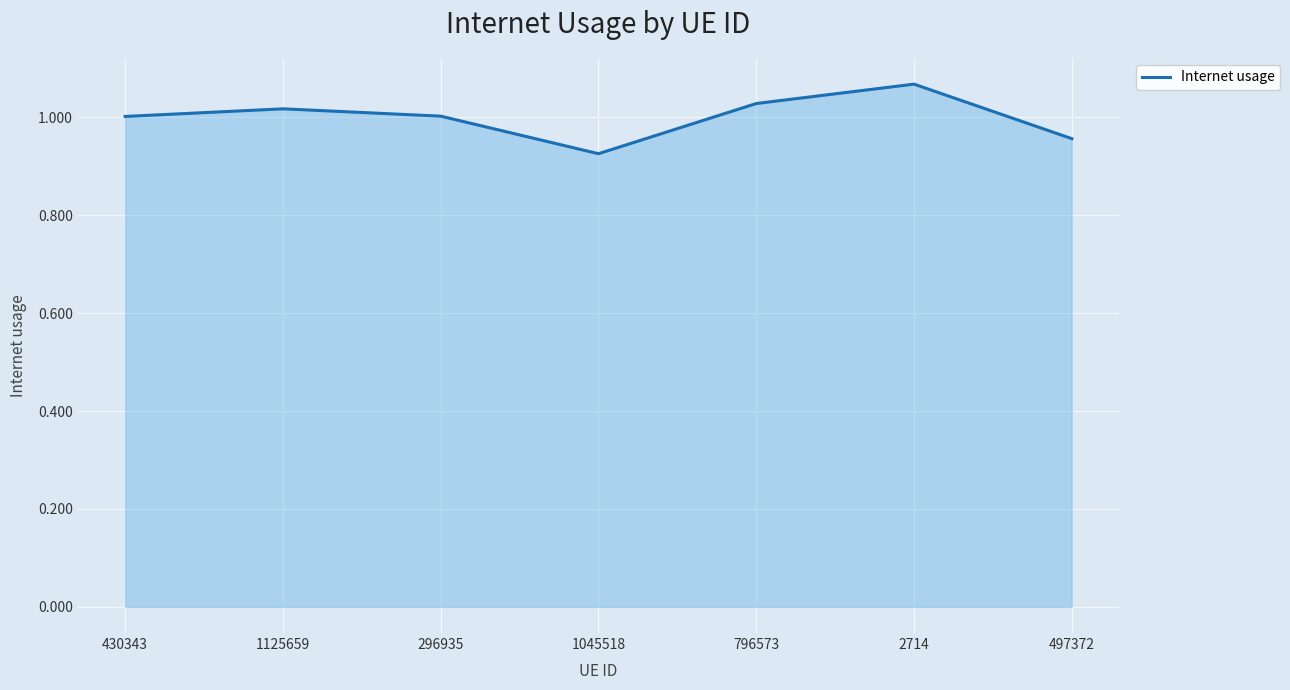

Count the number of data series in this chart.

1